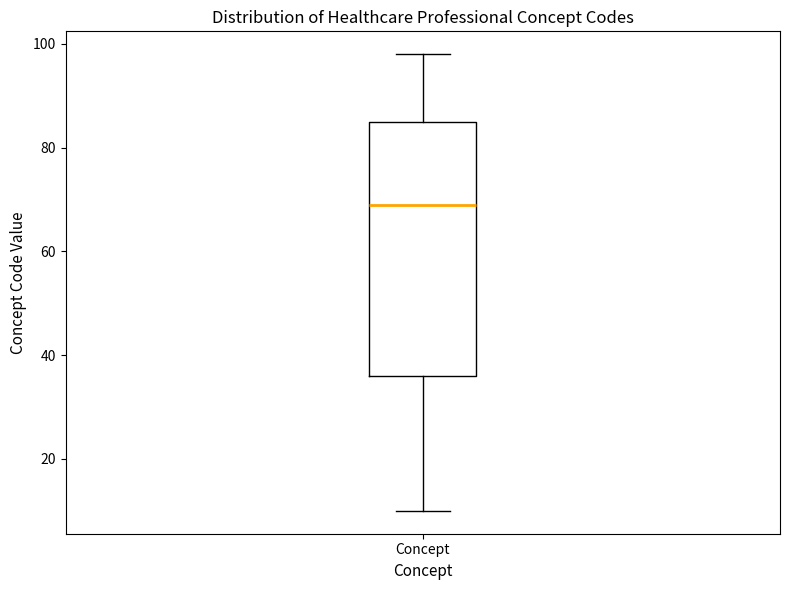

Read this box plot against the y-axis: the position of the median line, the range covered by the box, and the ends of both whiskers. The values are not printed on the chart, so give them approximately, as read against the axis.

median 70, box 36 to 86, whiskers 10 to 98